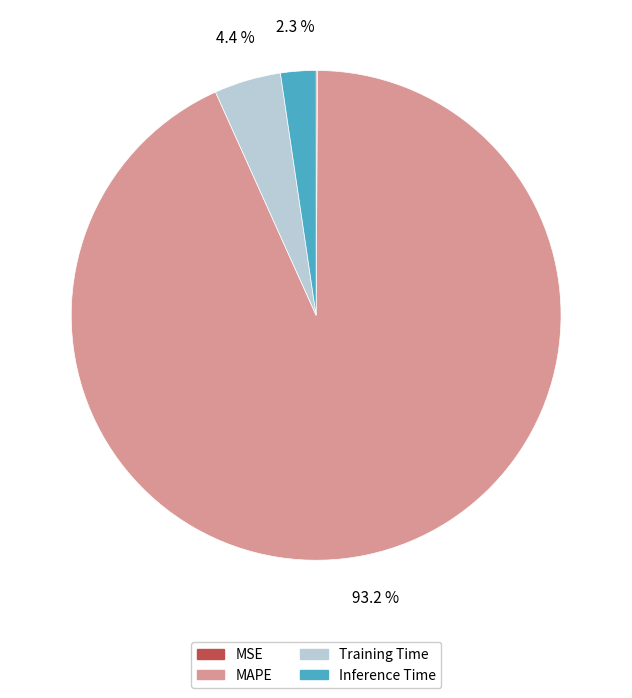

Combined, do Inference Time and Training Time account for over 50%?

No